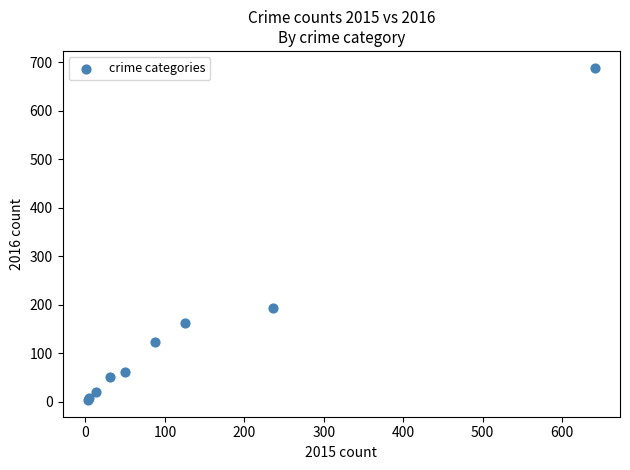

What Y value in the scatter plot is closest to 346?

194